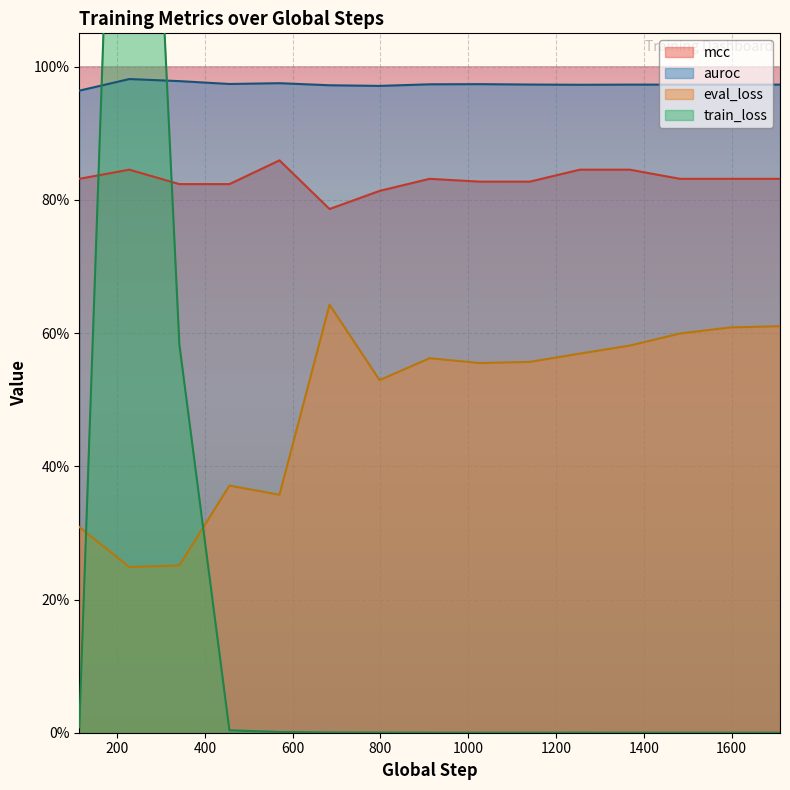

Reading left to right, what are all the values shown in this chart?

train_loss: 0.0	2.2	0.6	0.0	0.0	0.0	0.0	0.0	0.0	0.0	0.0	0.0	0.0	0.0	0.0
eval_loss: 0.3	0.2	0.3	0.4	0.4	0.6	0.5	0.6	0.6	0.6	0.6	0.6	0.6	0.6	0.6
auroc: 1.0	1.0	1.0	1.0	1.0	1.0	1.0	1.0	1.0	1.0	1.0	1.0	1.0	1.0	1.0
mcc: 0.8	0.8	0.8	0.8	0.9	0.8	0.8	0.8	0.8	0.8	0.8	0.8	0.8	0.8	0.8